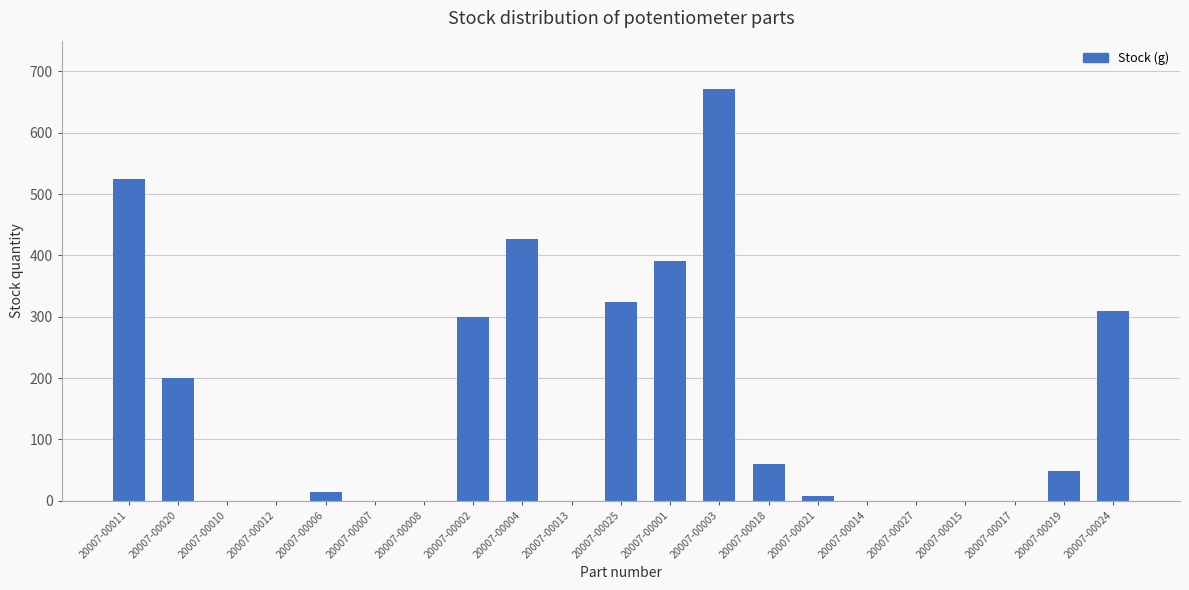

At which label does the data first exceed 14?

20007-00011